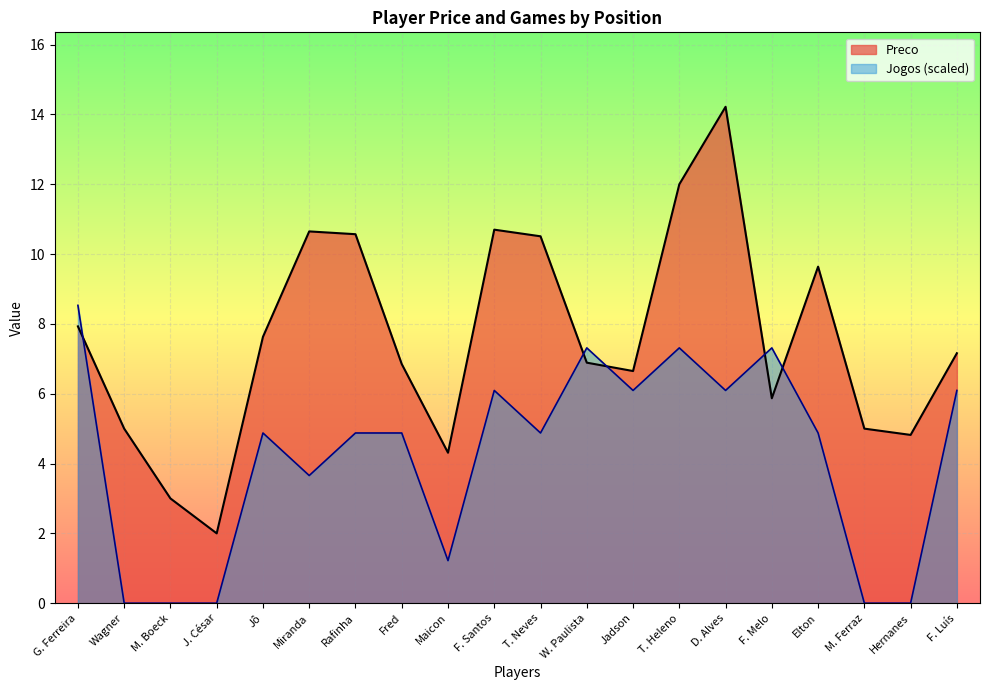

At how many categories does at least one series exceed 11?

2